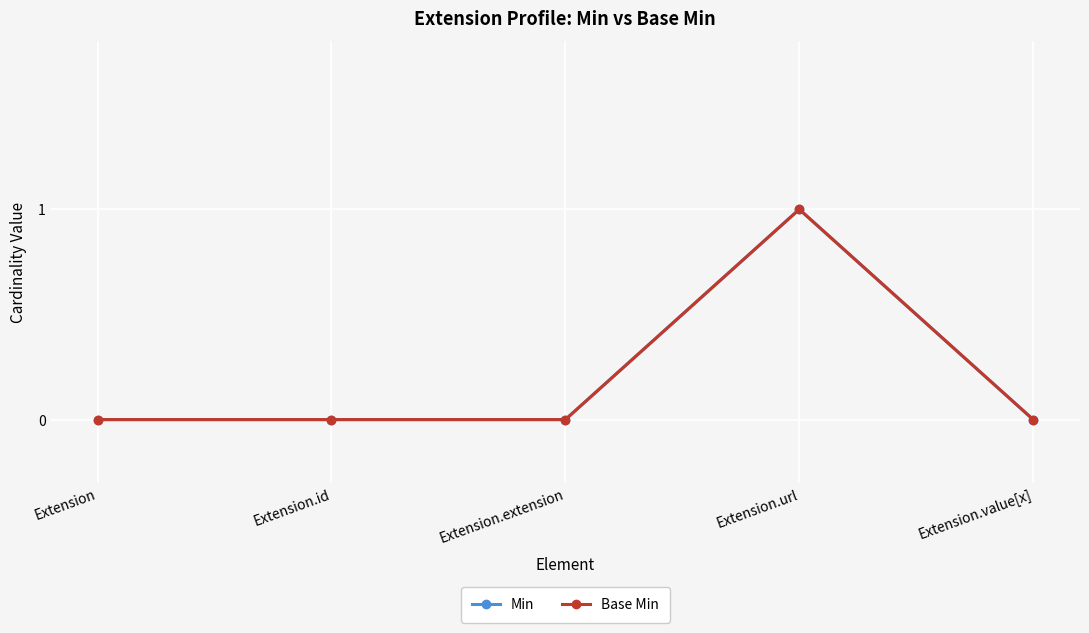

Is this an area chart (filled region under the line)?

No